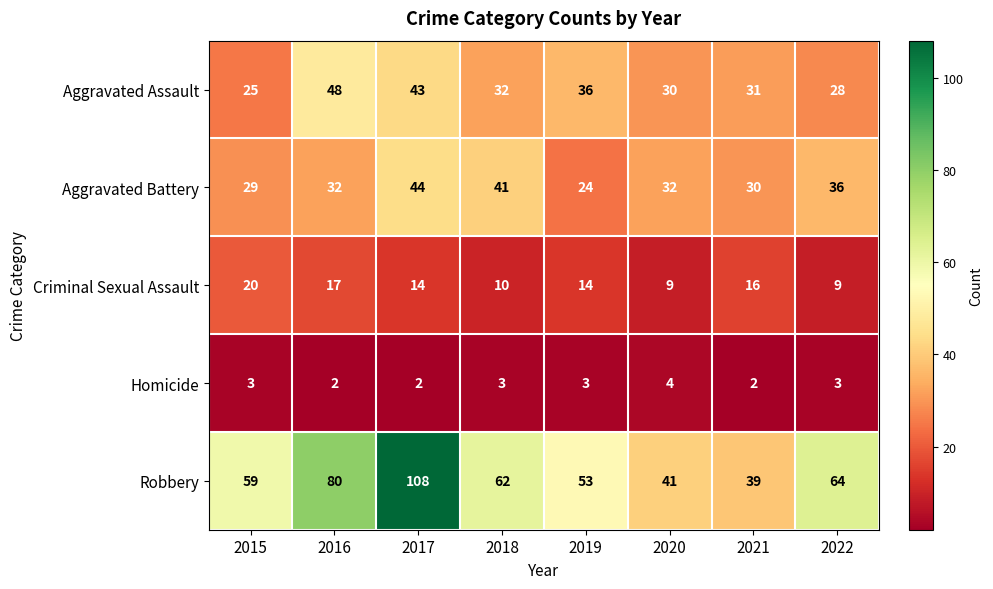

Which series has the largest range (max minus min)?

Robbery